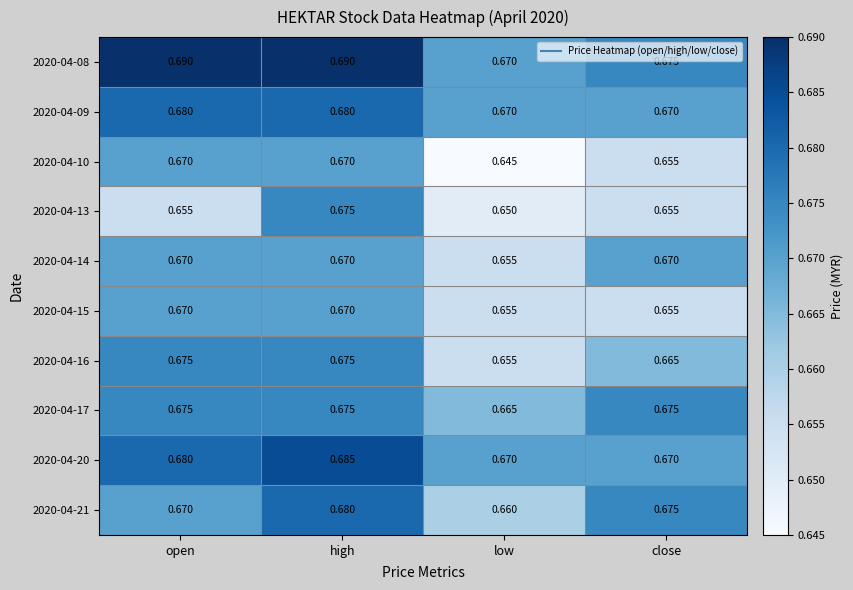

At how many categories does at least one series exceed 0?

4